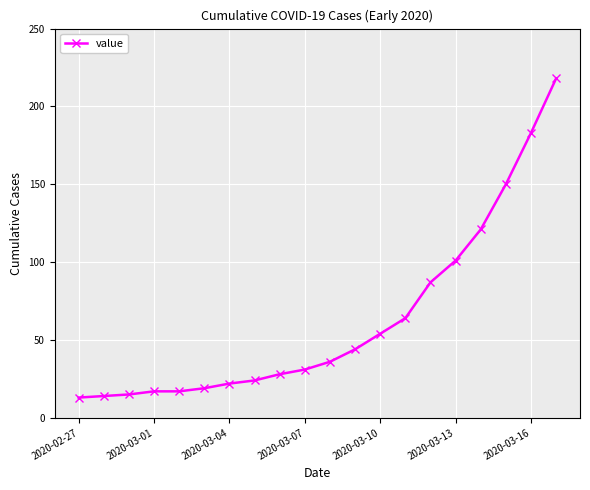

Does the chart have visible grid lines?

Yes